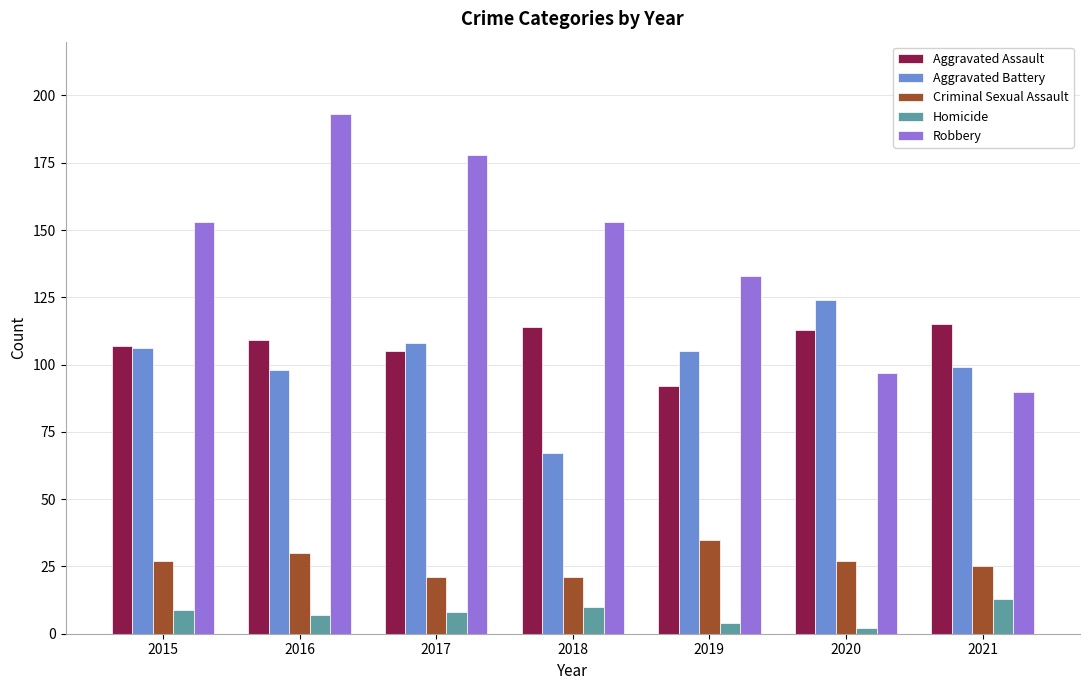

At 2019, list the series in order from smallest to largest.

Homicide, Criminal Sexual Assault, Aggravated Assault, Aggravated Battery, Robbery